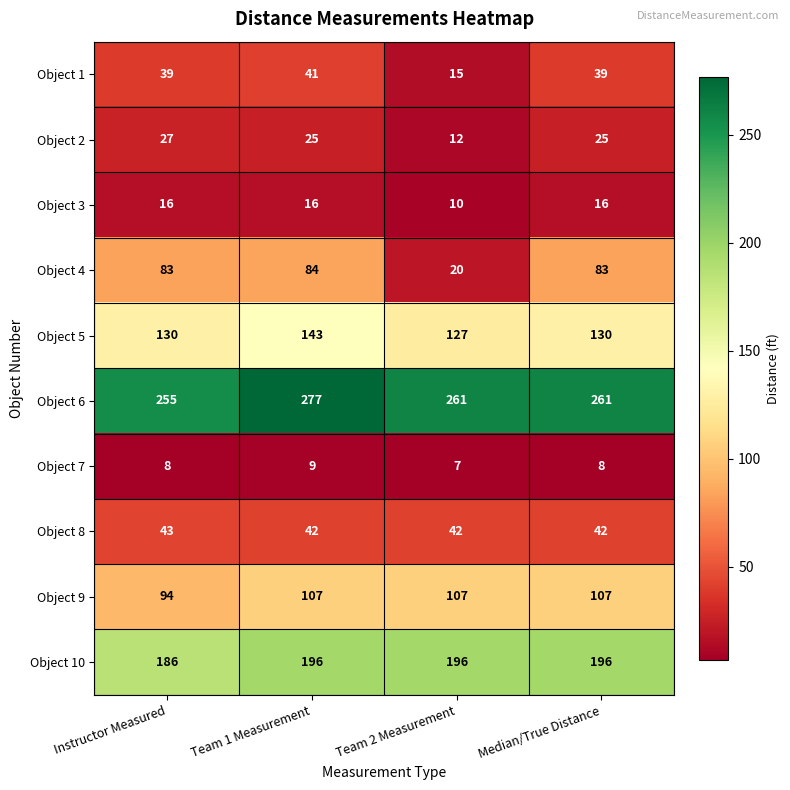

What is the sum of the Object 7 values at Team 2 Measurement and Instructor Measured?

15